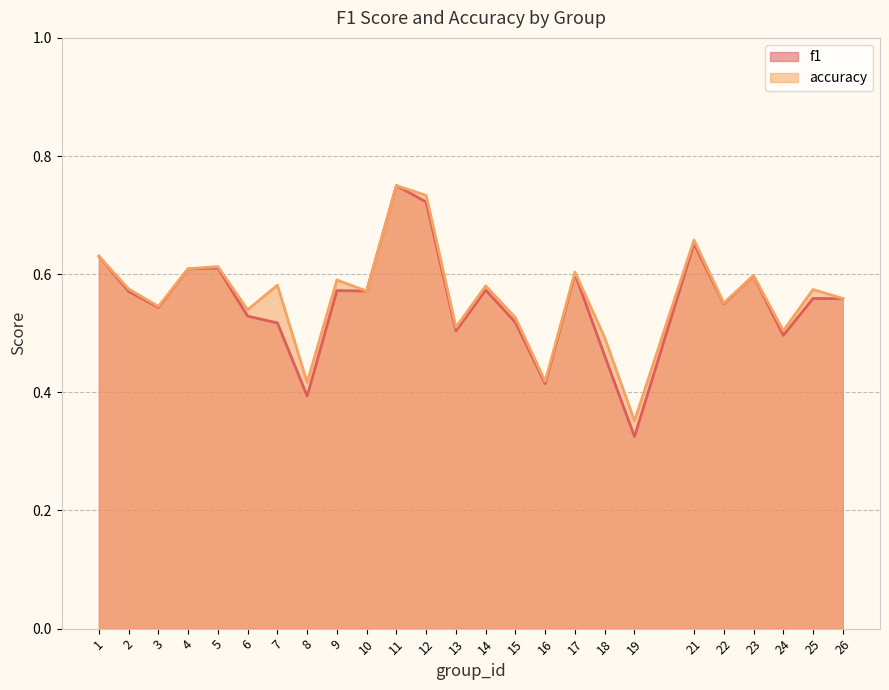

What is the difference between the accuracy values at 24 and 7?

0.1